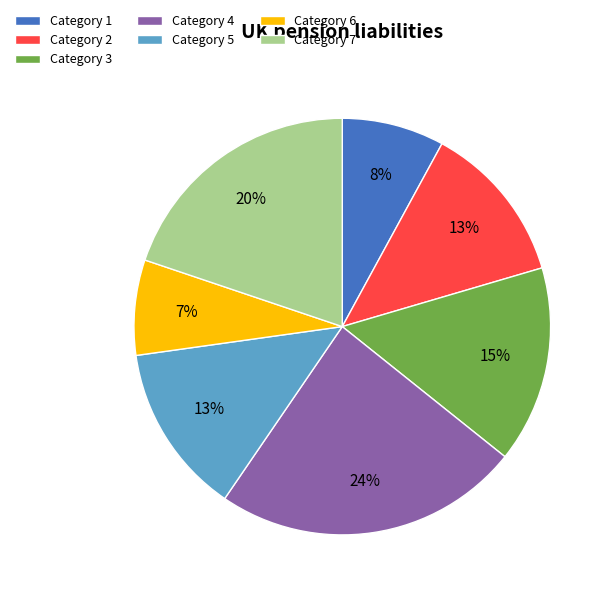

Is there any slice that represents more than half of the pie?

No